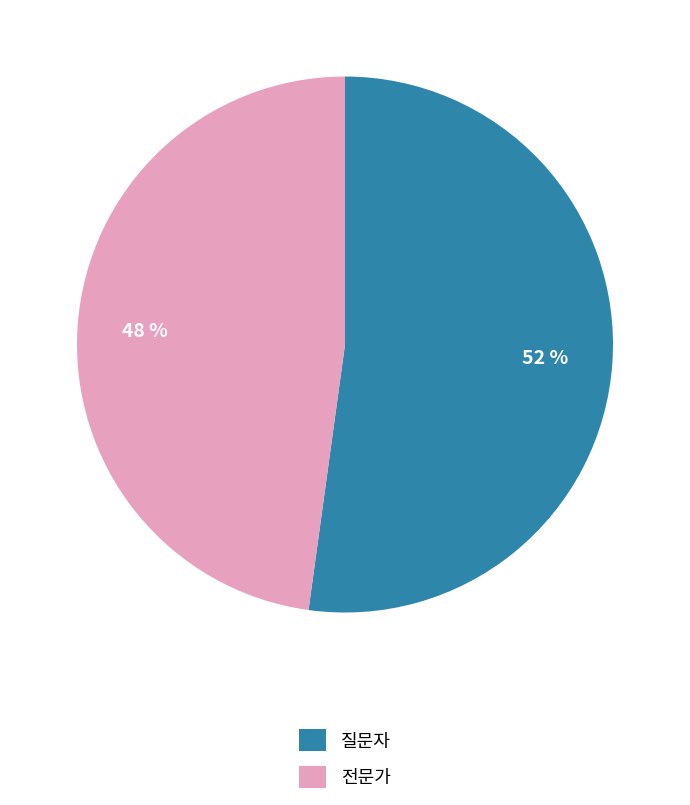

Count the number of slices in the pie.

2